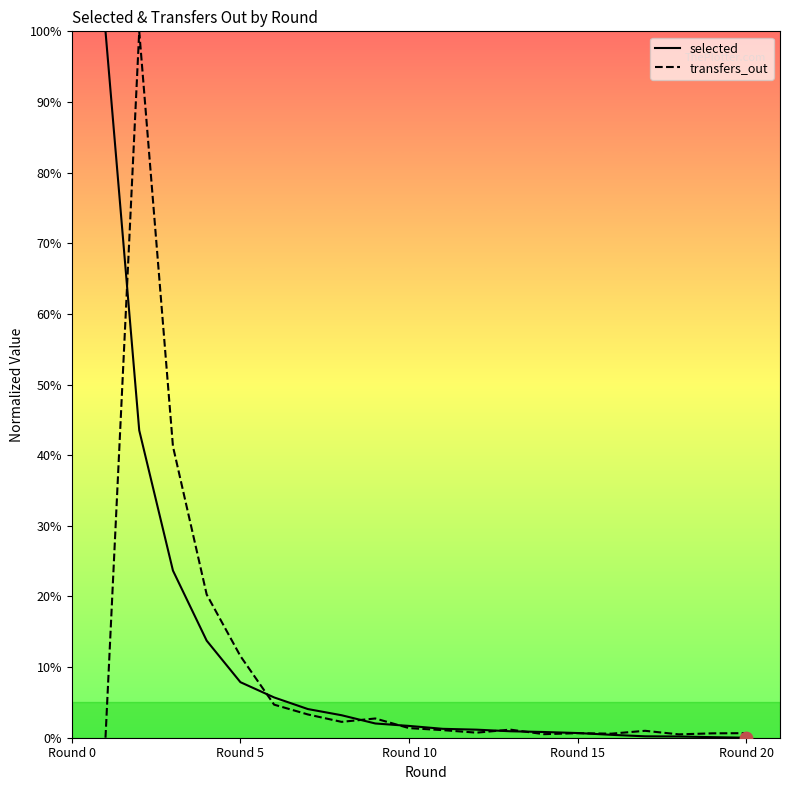

At how many categories does at least one series exceed 5?

6